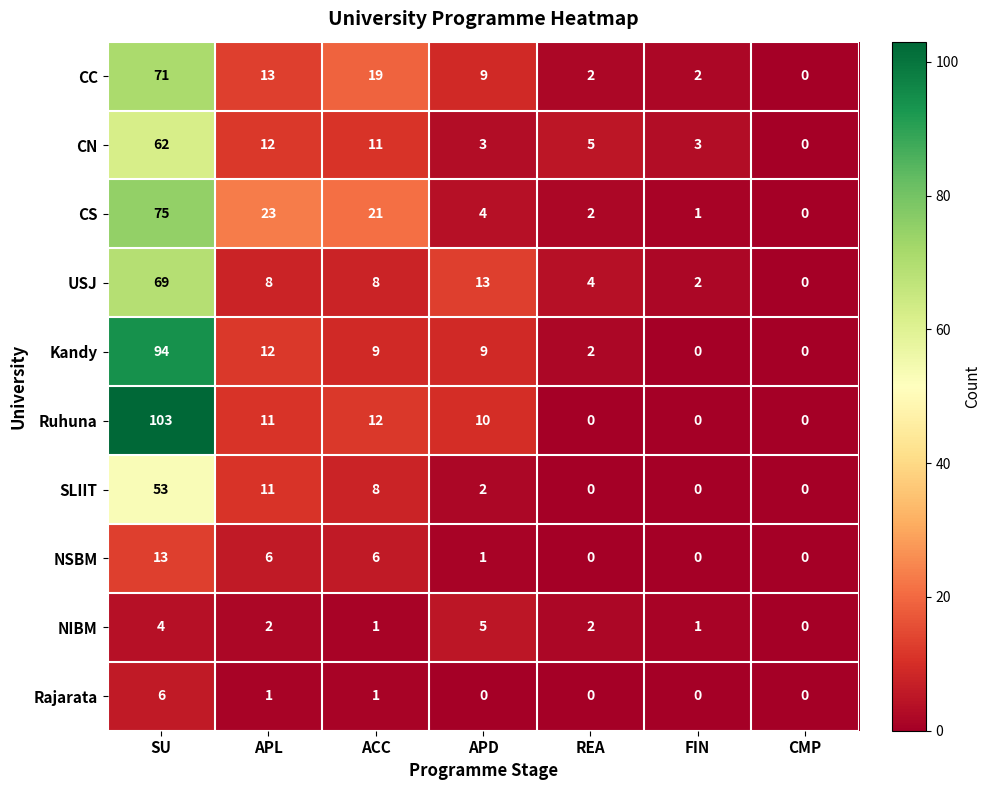

Which series changed the most between APL and FIN?

CS